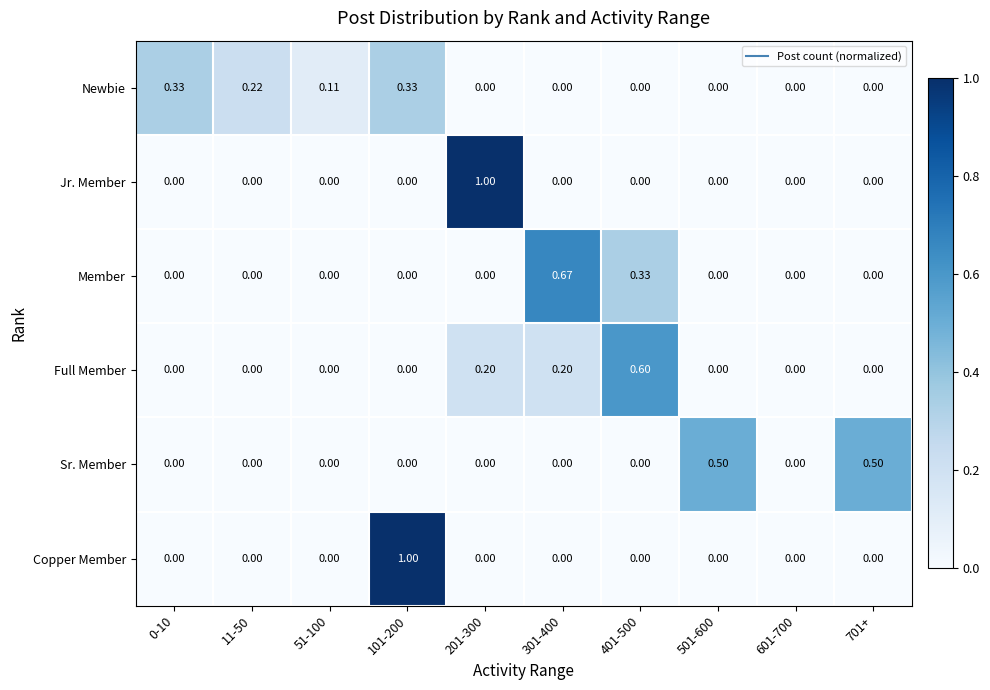

Which series changed the most between 101-200 and 301-400?

Copper Member